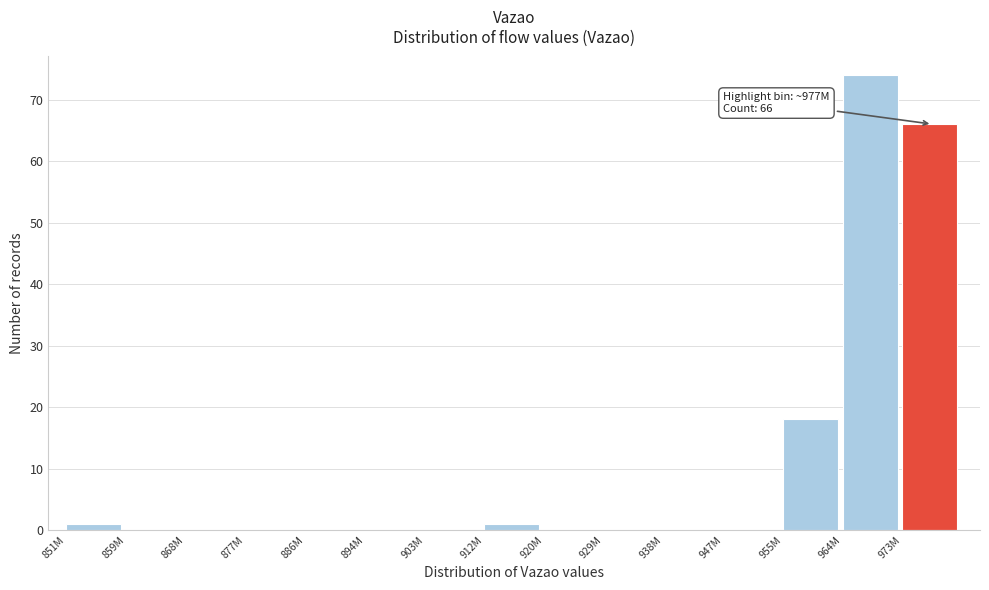

Reading left to right, transcribe all the data shown in this chart.

851M=1	859M=0	868M=0	877M=0	886M=0	894M=0	903M=0	912M=1	920M=0	929M=0	938M=0	947M=0	955M=18	964M=74	973M=66